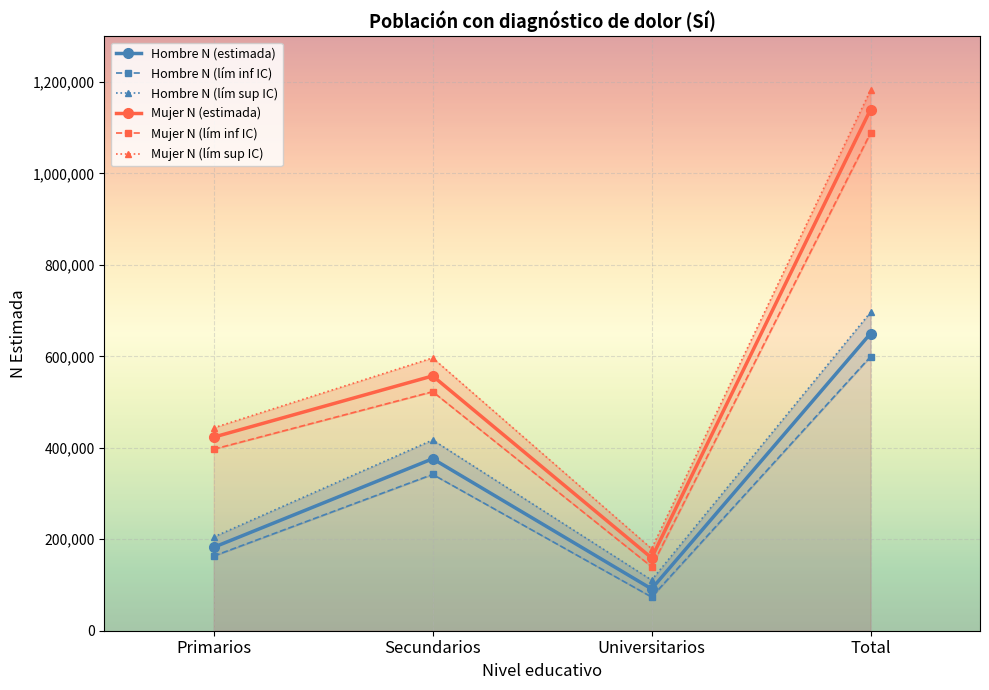

What is the greatest value displayed?

1182019